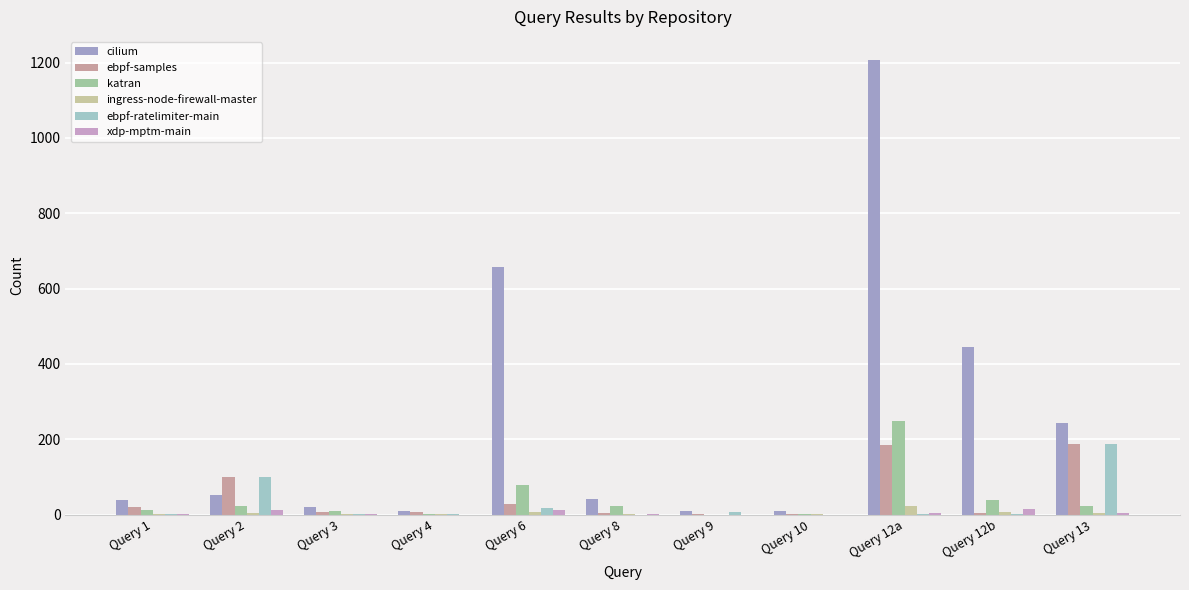

Between Query 2 and Query 13, which series saw the biggest shift?

cilium